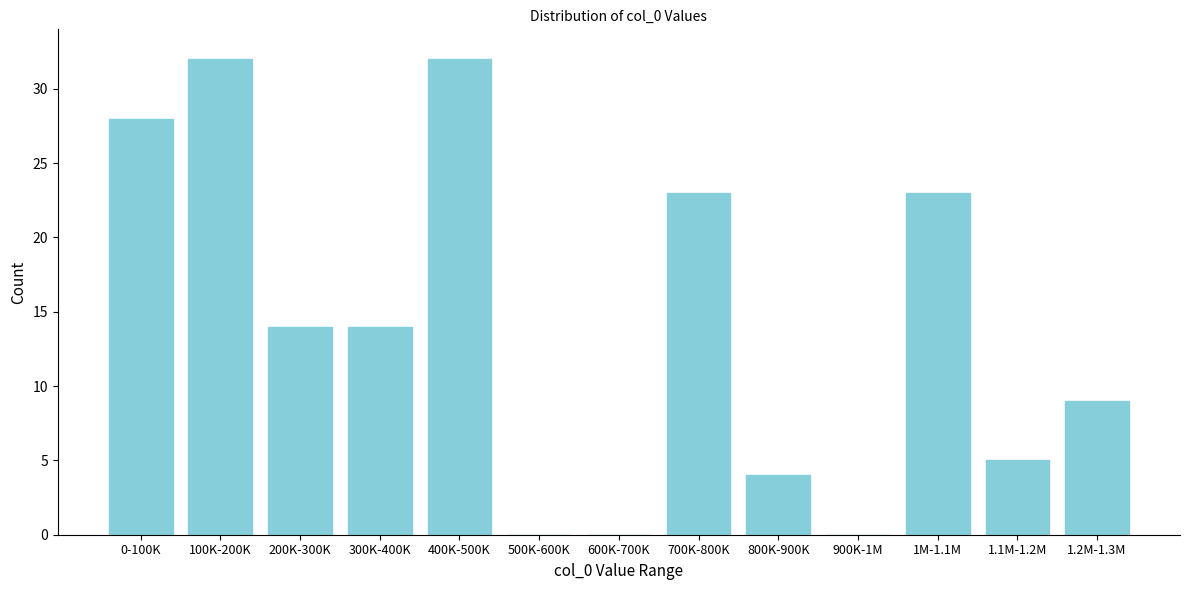

Reading left to right, extract all data points from this chart.

0-100K=28	100K-200K=32	200K-300K=14	300K-400K=14	400K-500K=32	500K-600K=0	600K-700K=0	700K-800K=23	800K-900K=4	900K-1M=0	1M-1.1M=23	1.1M-1.2M=5	1.2M-1.3M=9